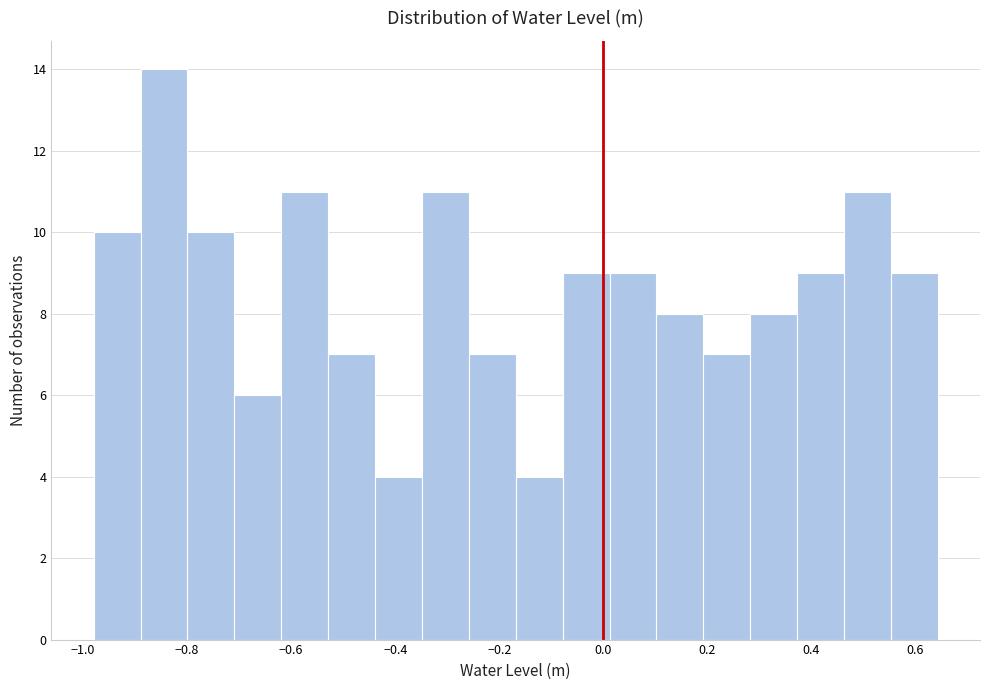

Which range on the x-axis has the tallest bar?

-0.88 to -0.80